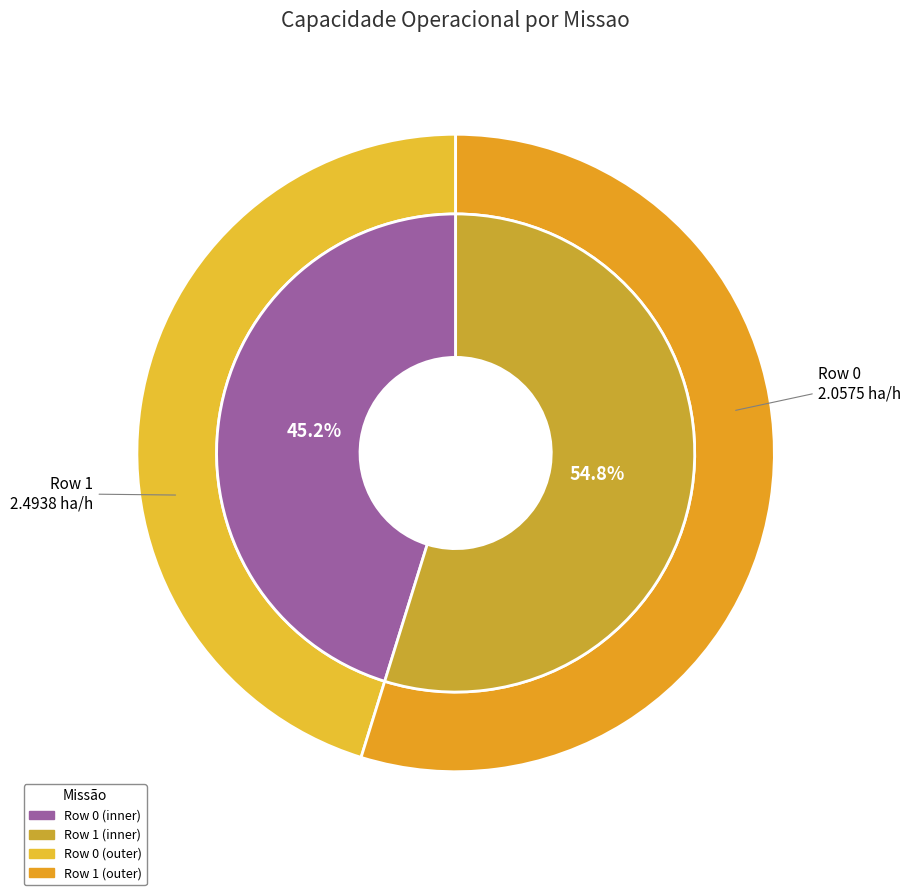

To the nearest percent, what is the difference between the largest and smallest slice percentages?

10%